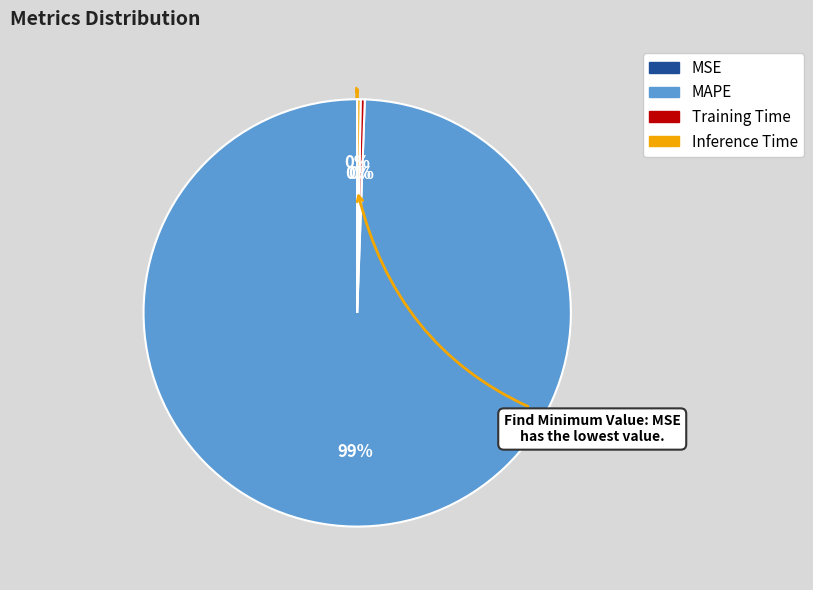

Combined, do Training Time and MAPE account for over 50%?

Yes